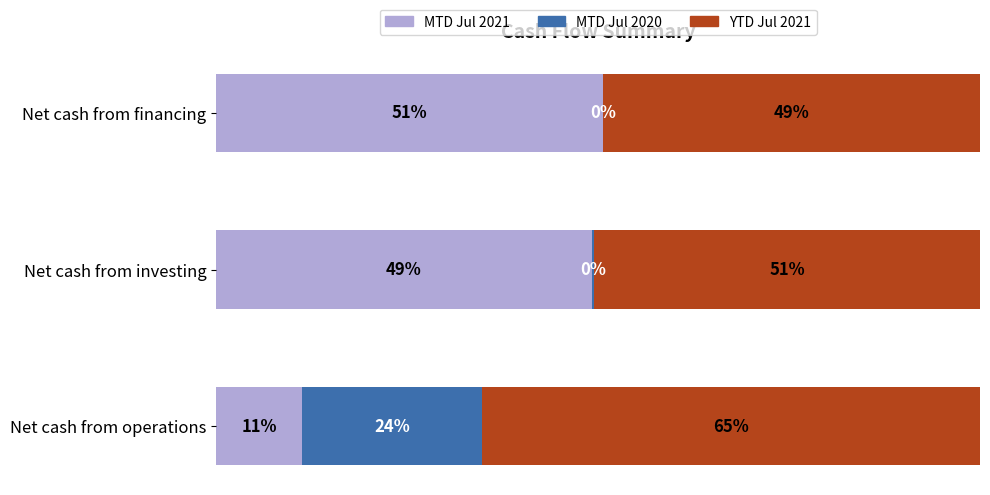

What are all the series names shown in the legend?

MTD Jul 2021, MTD Jul 2020, YTD Jul 2021